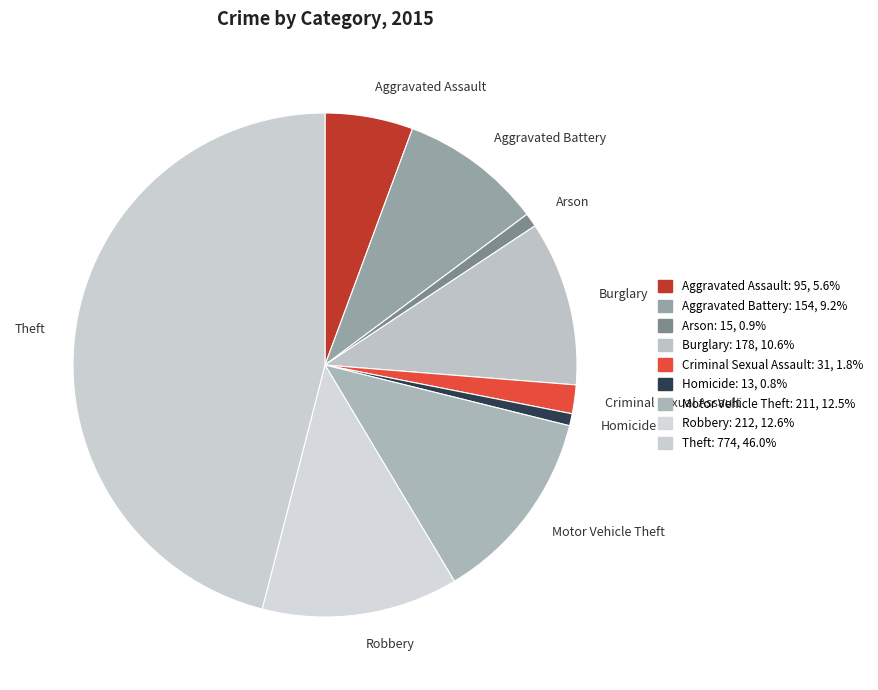

Between Criminal Sexual Assault and Burglary, which is larger?

Burglary